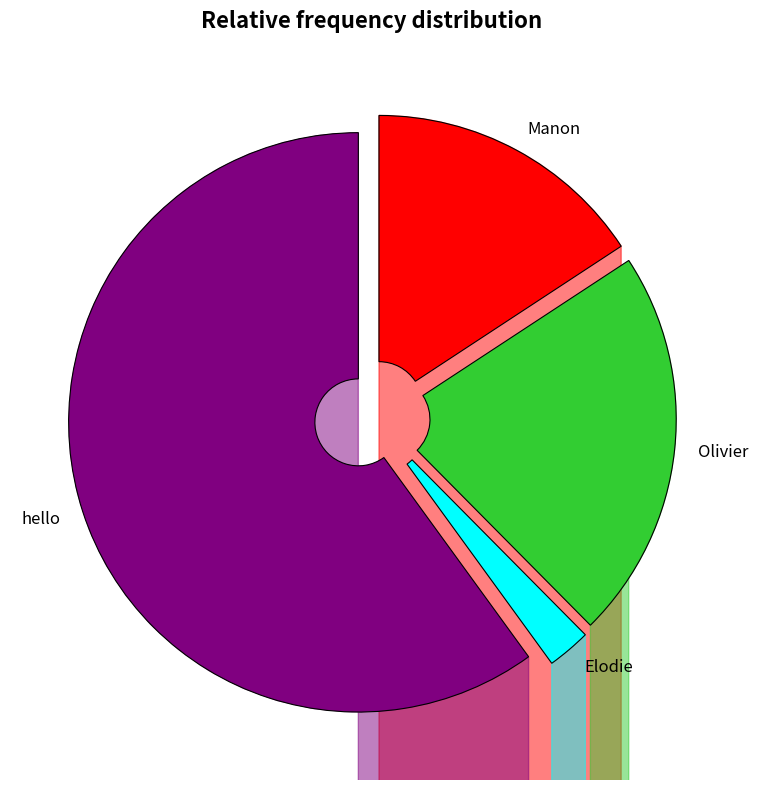

The Olivier slice represents 22% of the pie. True or false?

True